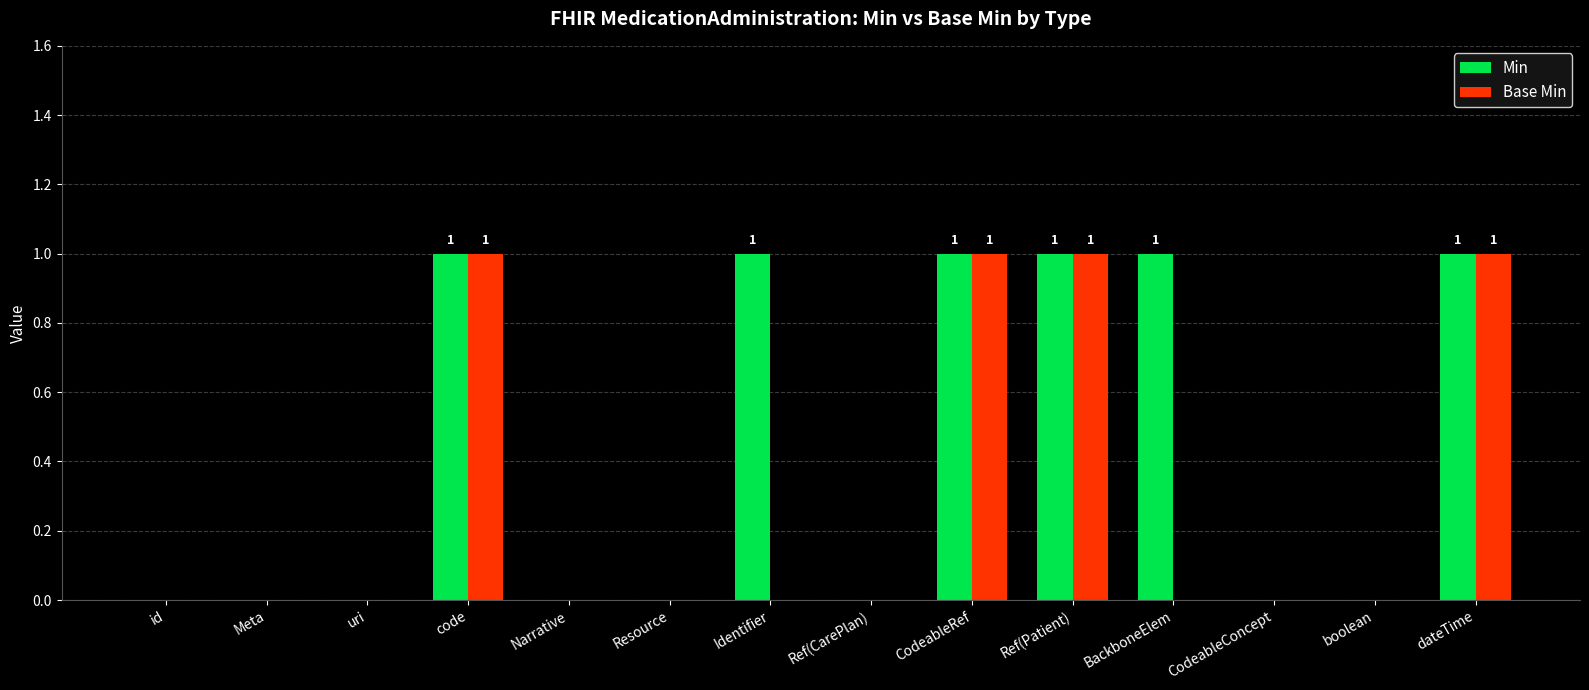

Reading left to right, extract all data points from this chart.

Min: id=0	Meta=0	uri=0	code=1	Narrative=0	Resource=0	Identifier=1	Ref(CarePlan)=0	CodeableRef=1	Ref(Patient)=1	BackboneElem=1	CodeableConcept=0	boolean=0	dateTime=1
Base Min: id=0	Meta=0	uri=0	code=1	Narrative=0	Resource=0	Identifier=0	Ref(CarePlan)=0	CodeableRef=1	Ref(Patient)=1	BackboneElem=0	CodeableConcept=0	boolean=0	dateTime=1